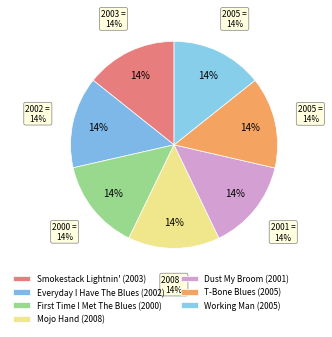

Combined, do Working Man and Mojo Hand account for over 50%?

No